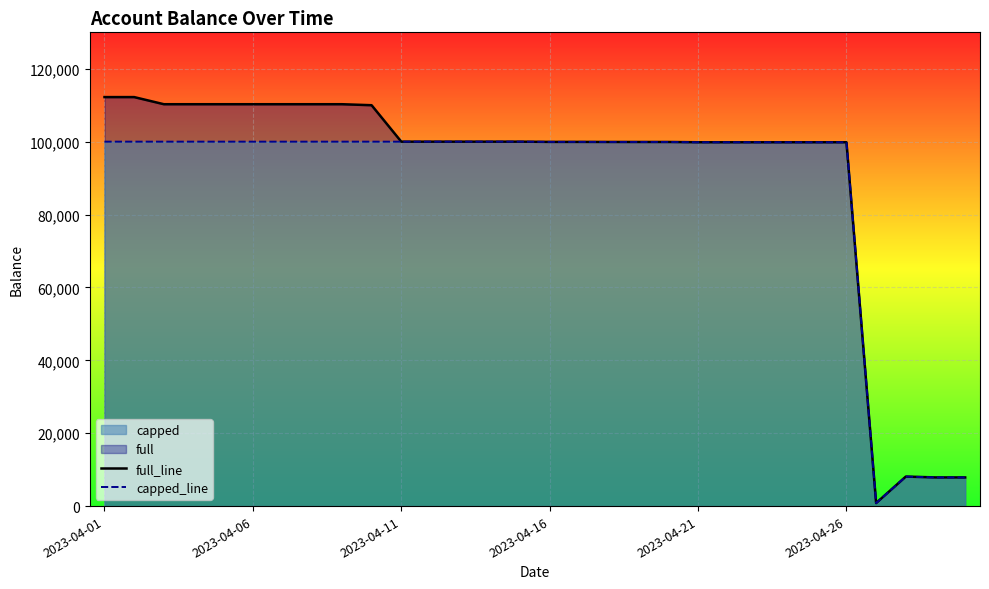

True or false: full_line has a value of 43472.3 at 6.

False